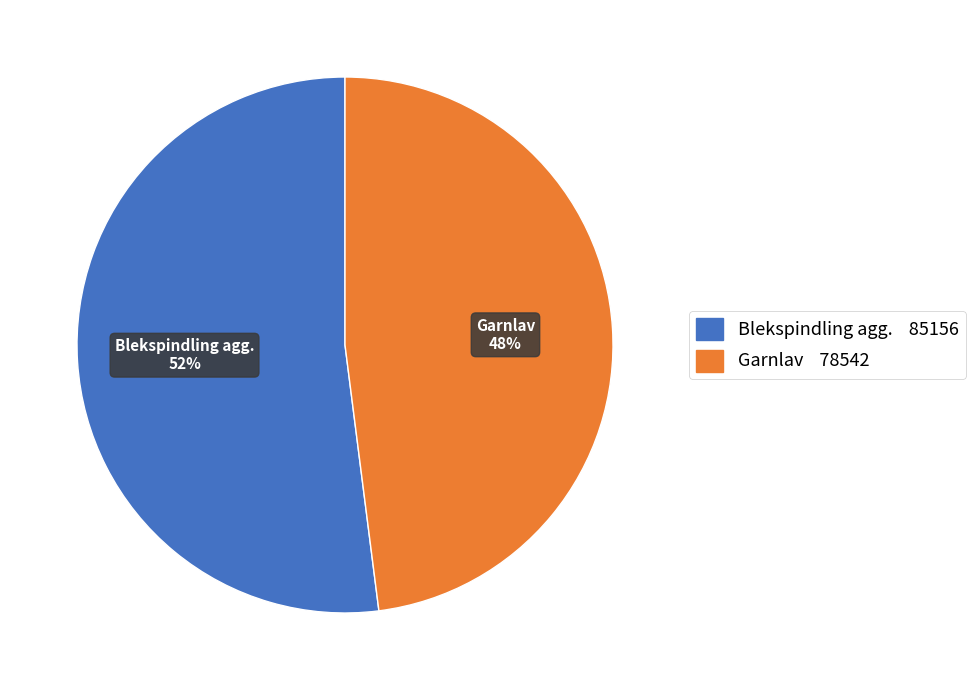

Count the number of slices in the pie.

2